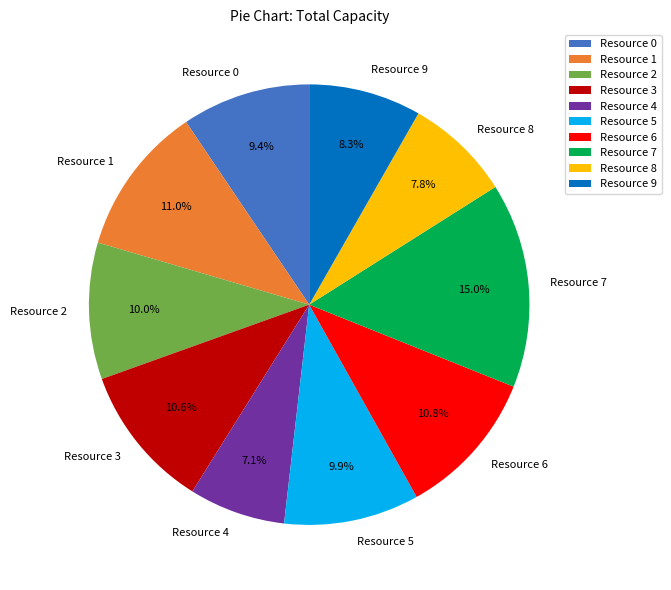

Which slice is the largest?

Resource 7